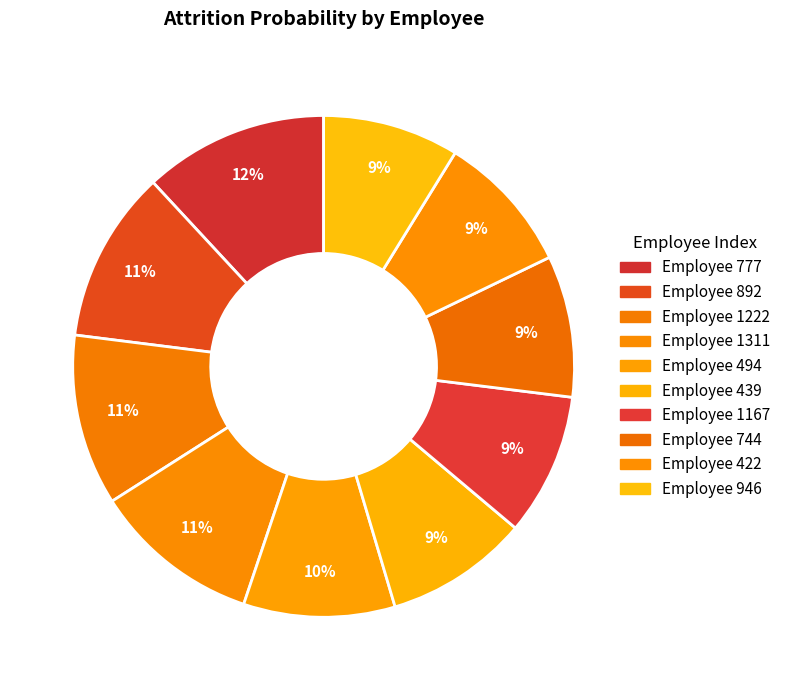

Count the number of slices in the pie.

10